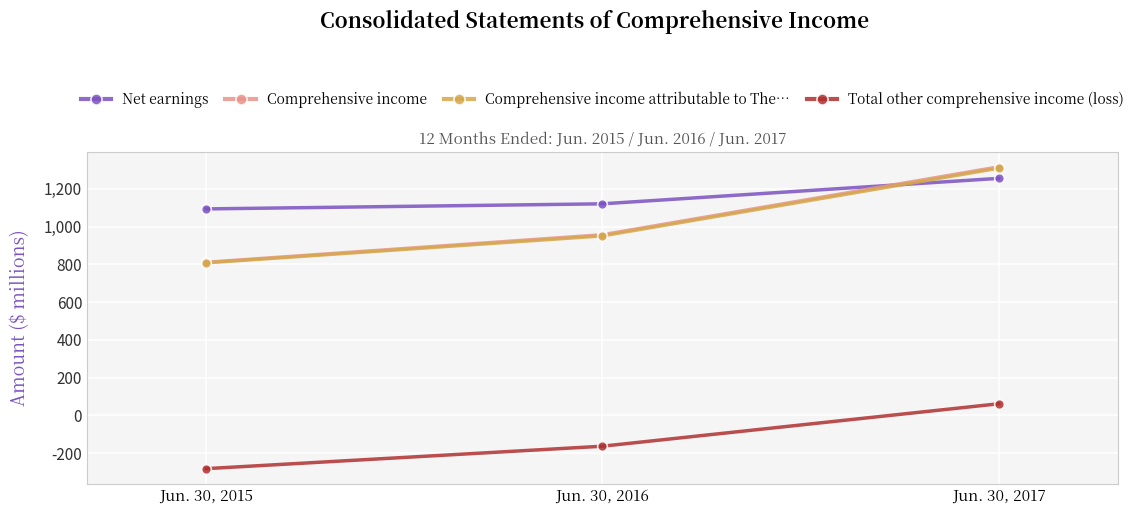

Where is Net earnings nearest to the value 1175?

Jun. 30, 2016